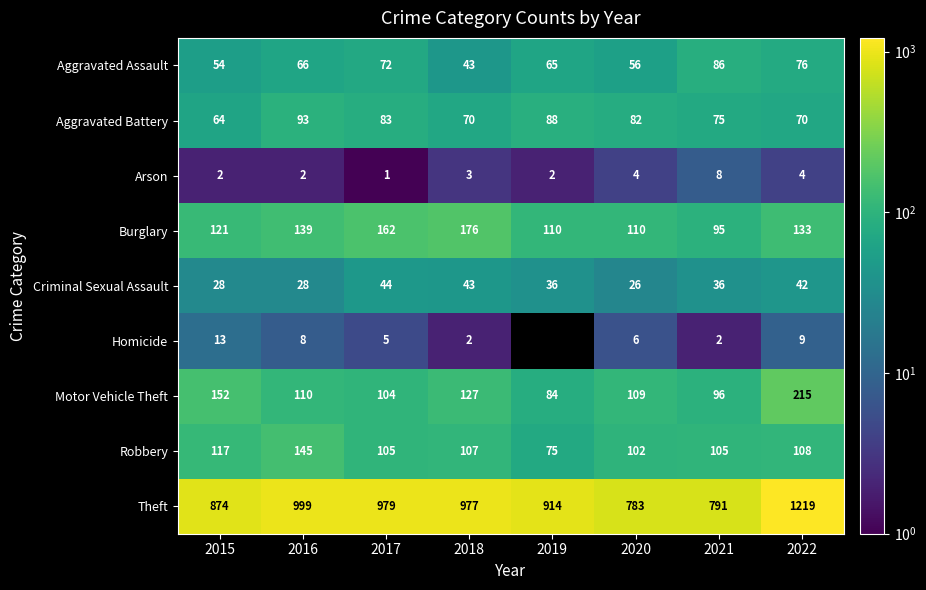

Which category has the lowest value in the Aggravated Assault series?

2018